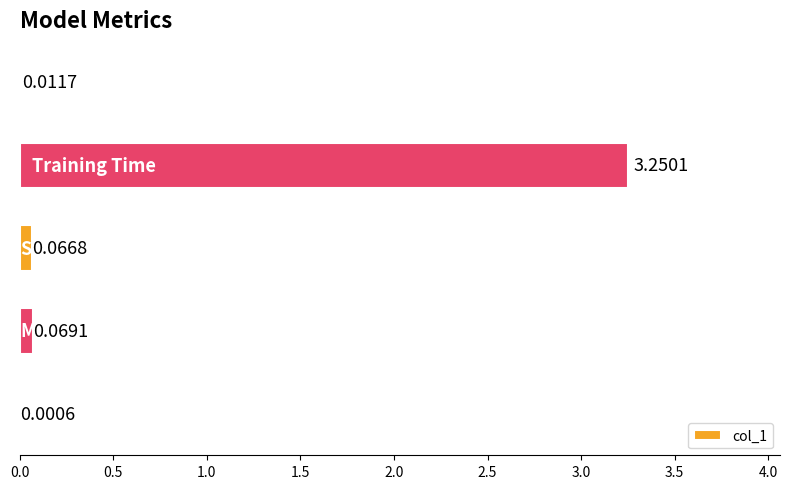

What is the sum of all values?

3.4